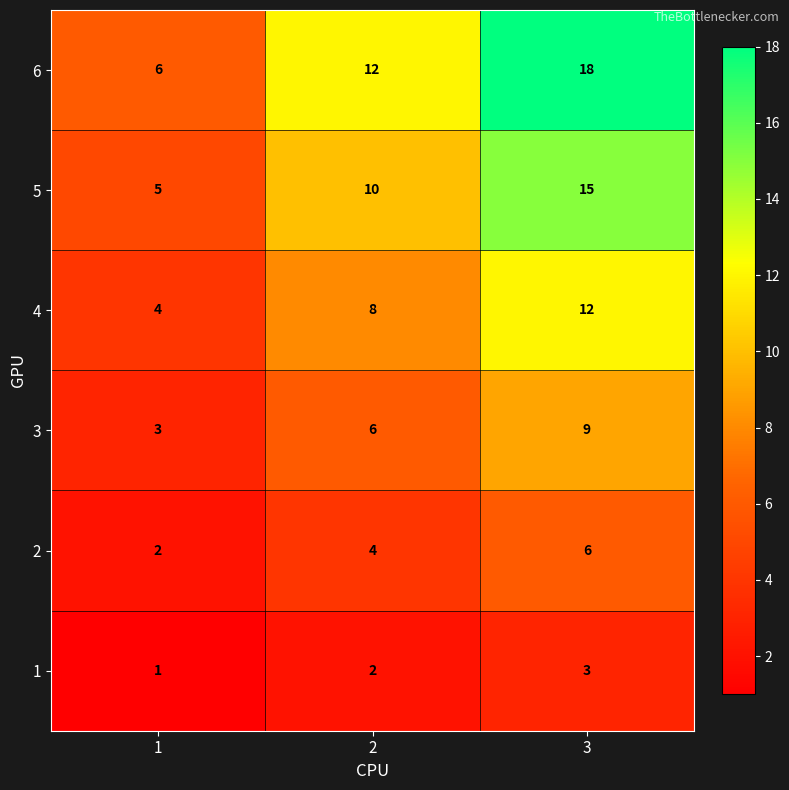

What is the sum of all 3 values?

18